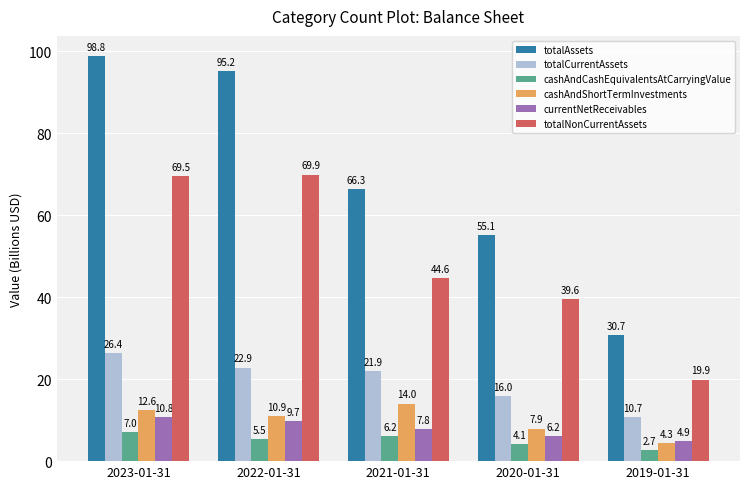

At which label is totalNonCurrentAssets closest to 44?

2021-01-31